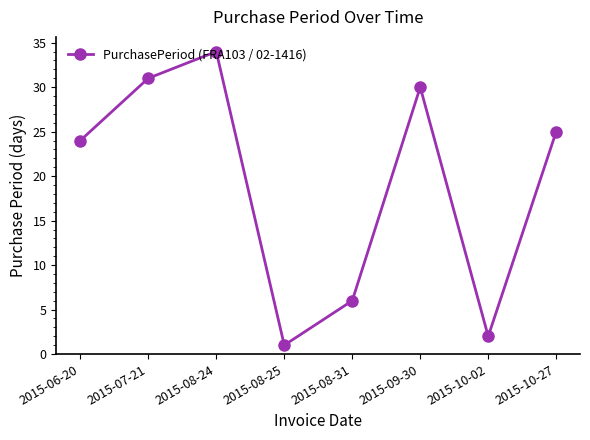

Is it true that the value at 2015-07-21 is 9?

False